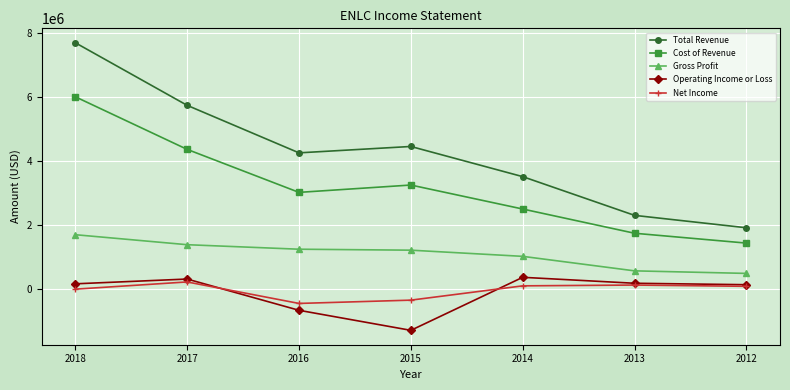

The value of Gross Profit at 2016 is 2085751. True or false?

False